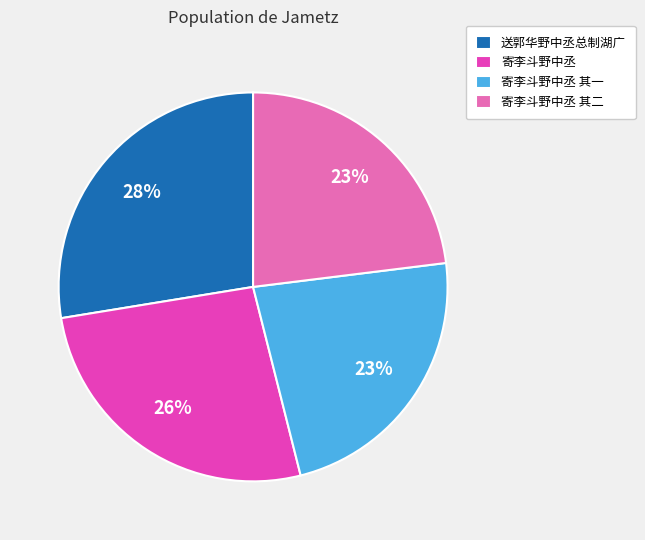

Count the number of slices in the pie.

4